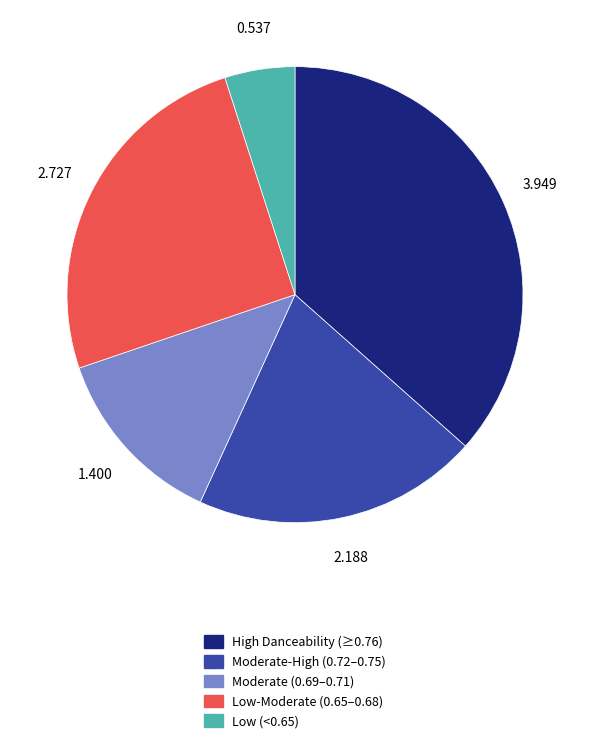

Does any single category account for the majority?

No